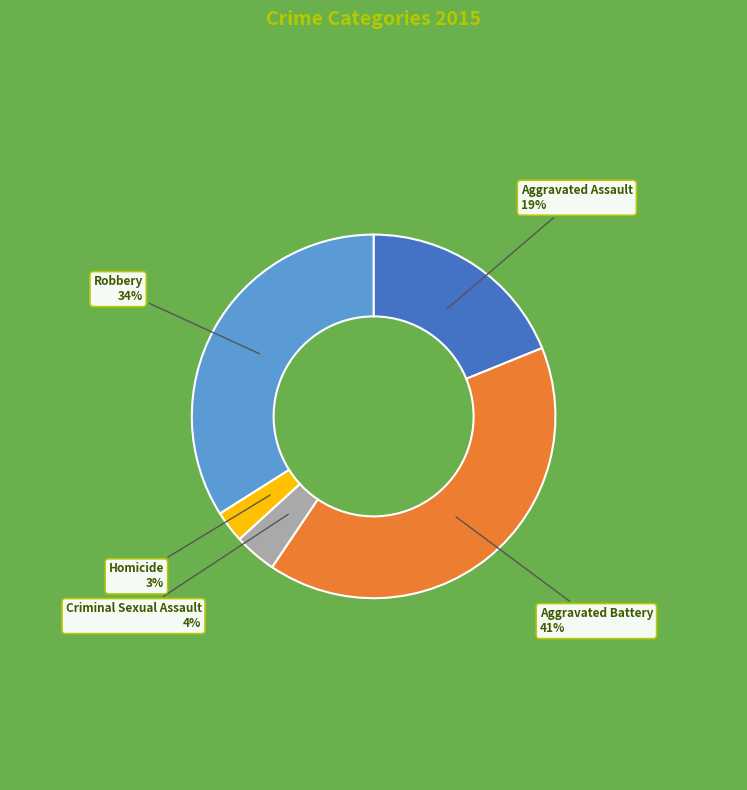

Does any single category account for the majority?

No